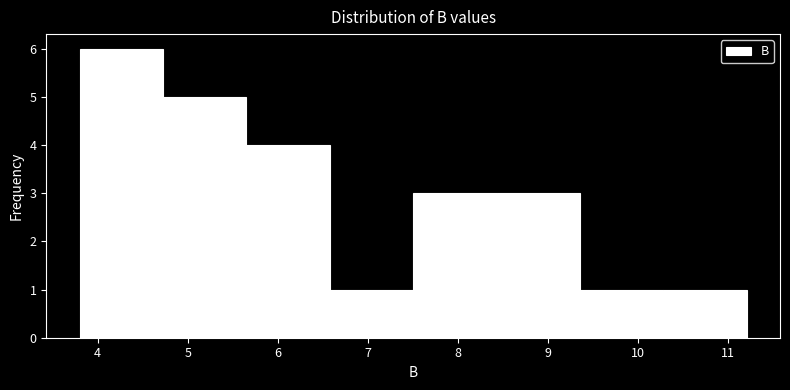

Over which range of the x-axis is the bar tallest?

3.8 to 4.7